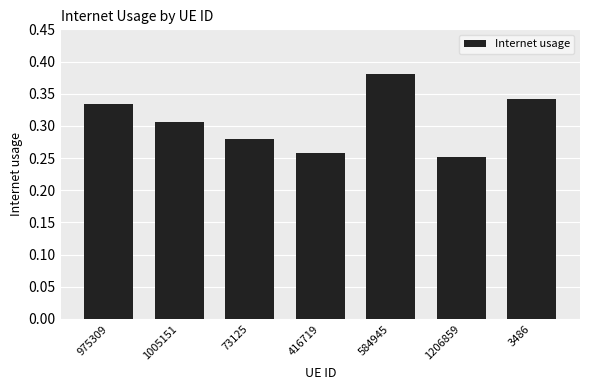

What is the change in value from 975309 to 73125?

-0.1